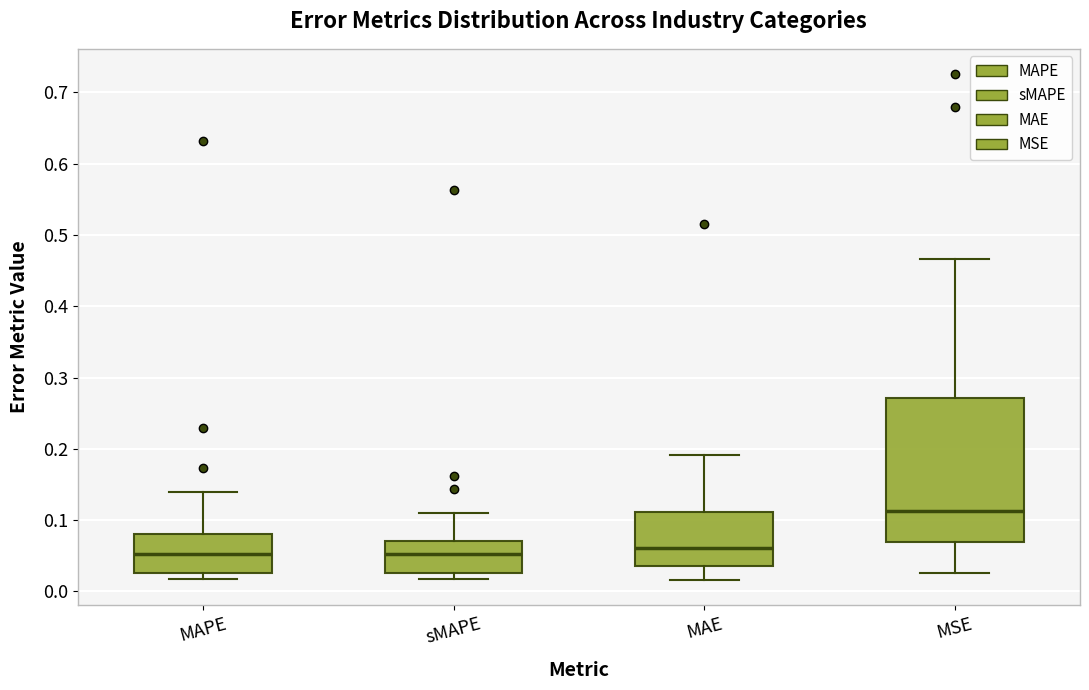

Which box is the tallest, from its lower edge to its upper edge?

MSE